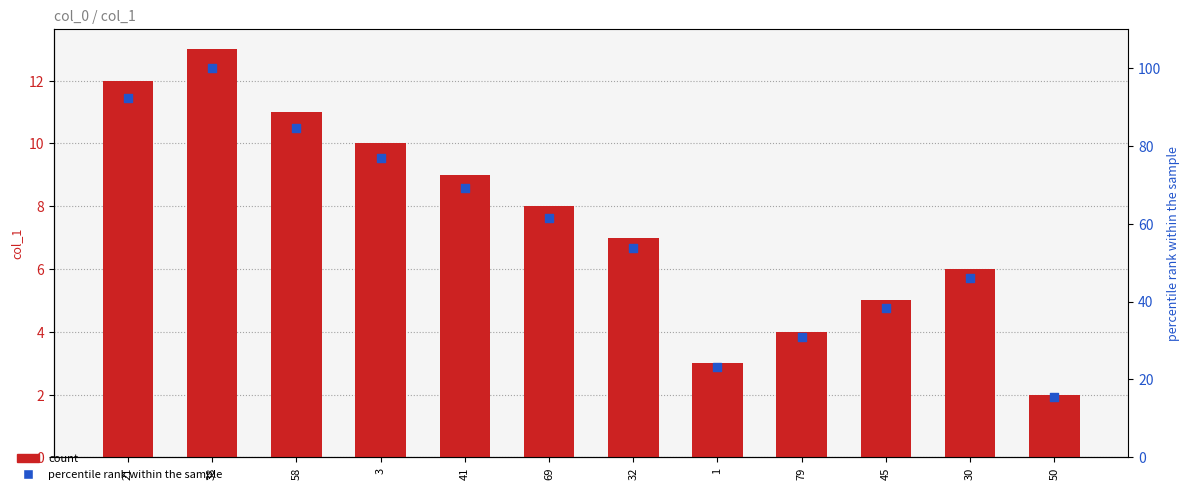

What is the total value across all series at 45?

43.5